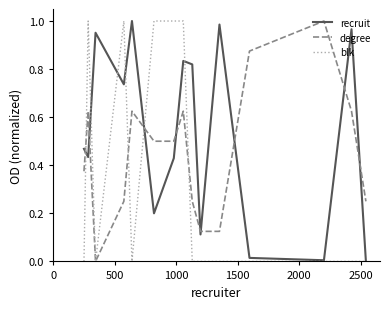

List the series in order of their overall mean, highest first.

recruit, degree, blk